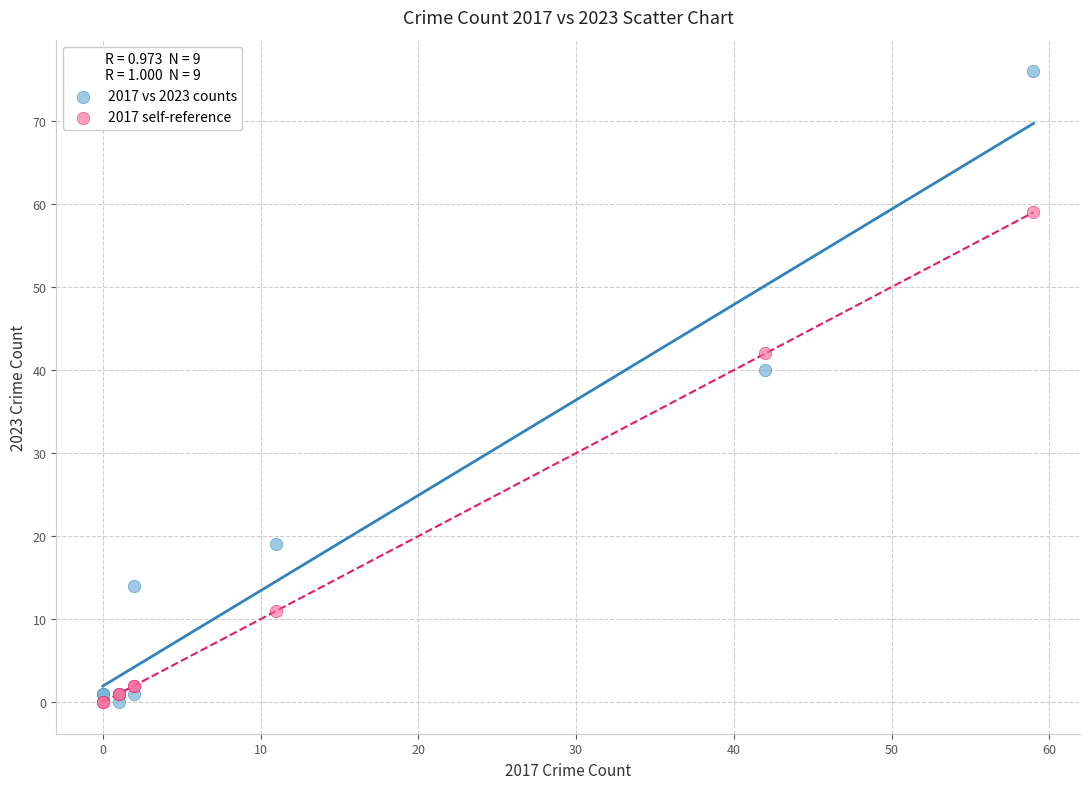

Which series reaches the maximum Y coordinate?

2017 vs 2023 counts